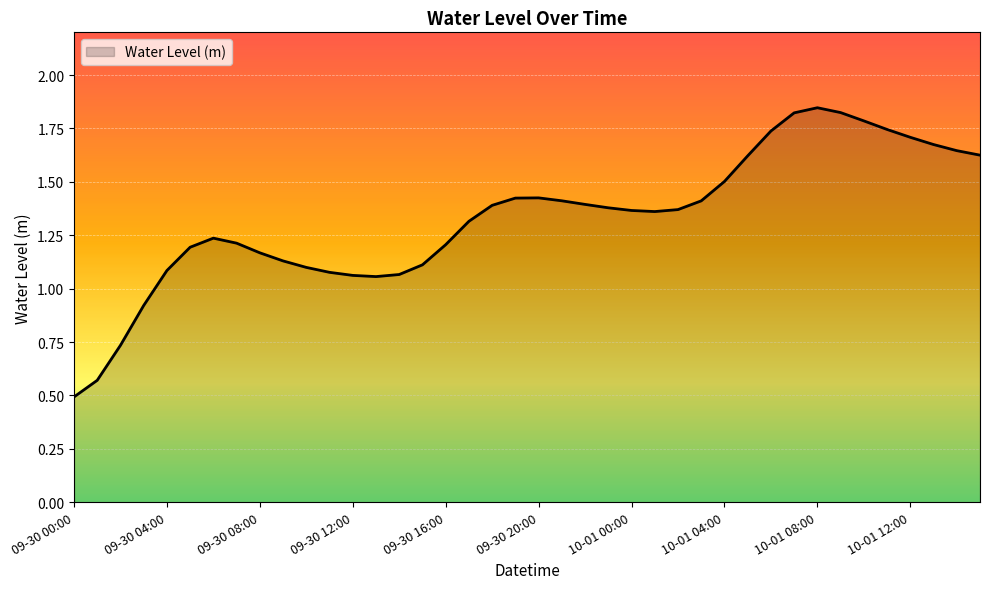

What is the minimum value shown in the chart?

0.5